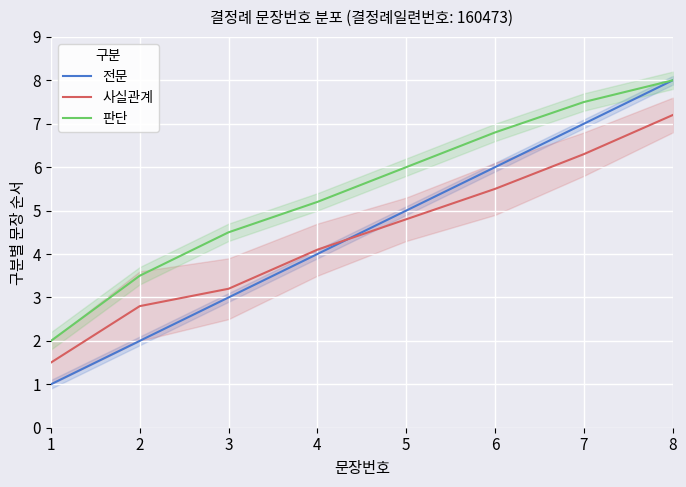

Rank the series at 2 from lowest to highest value.

전문, 사실관계, 판단